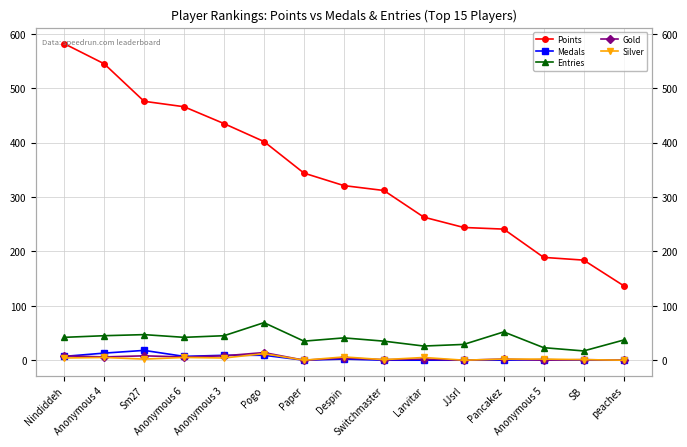

Count the number of categories in the chart.

15